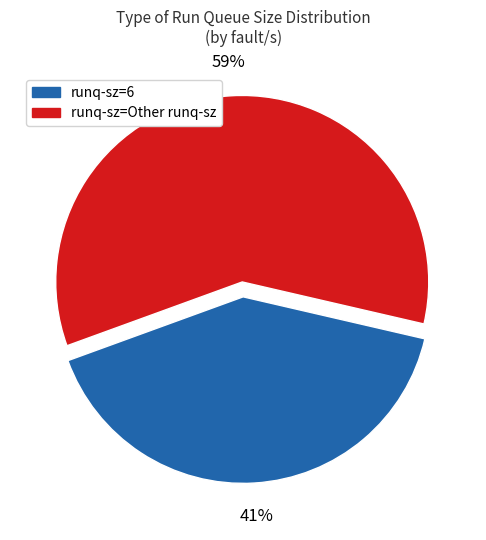

Does any single category account for the majority?

Yes